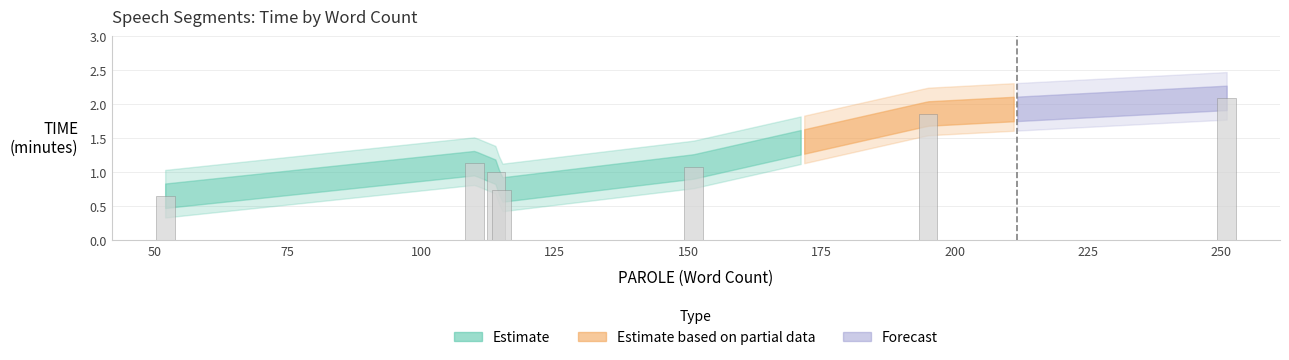

True or false: the data shows 2.1 at 251.

True